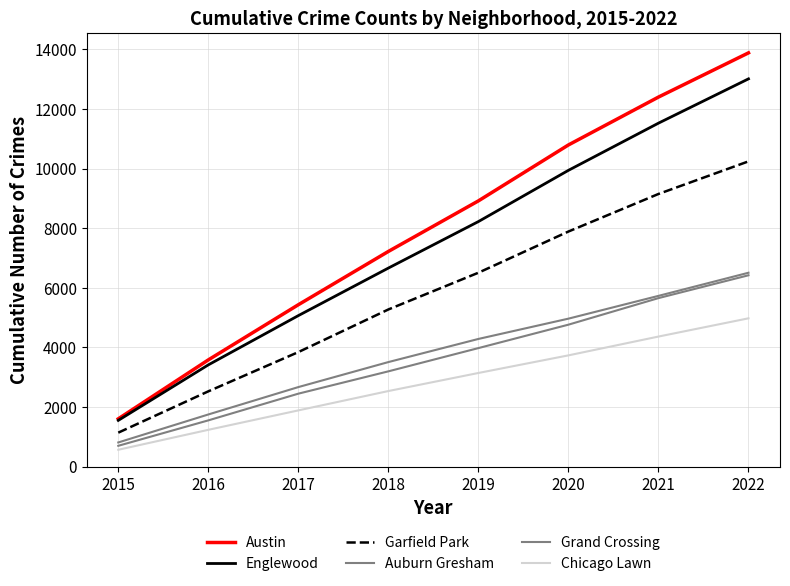

Does the chart have visible grid lines?

Yes